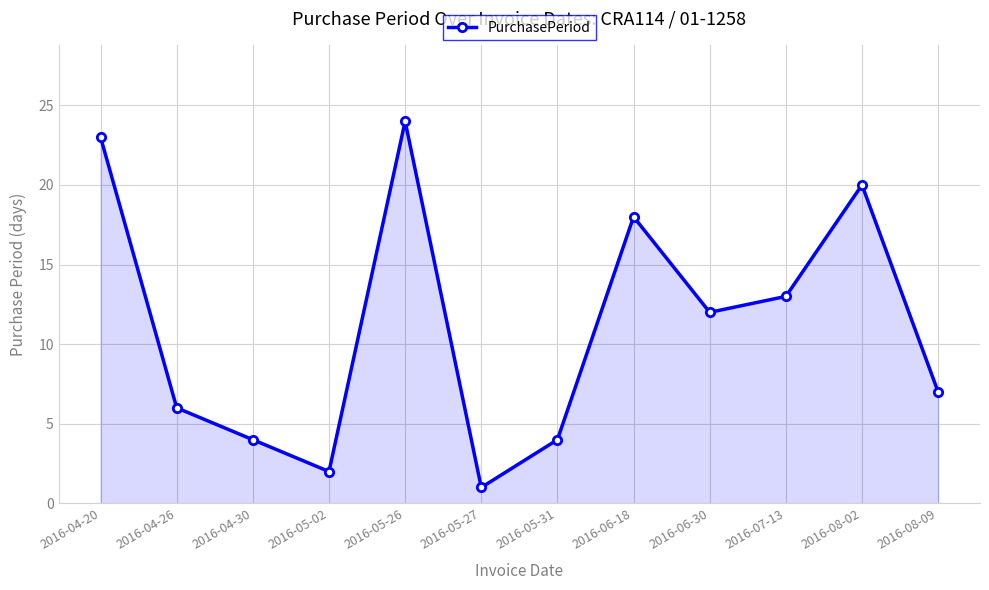

What is the value of the 4th point from the left?

2